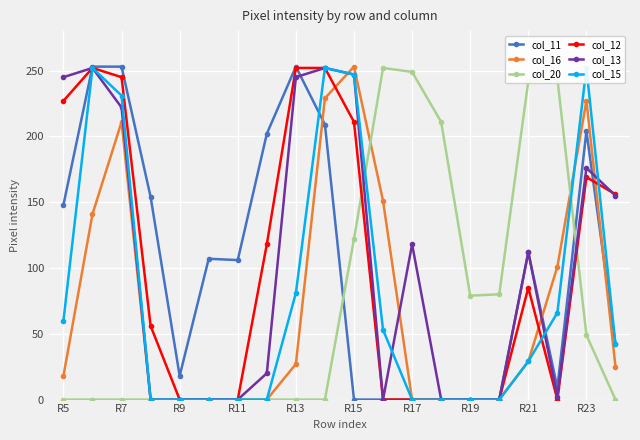

True or false: col_13 has a value of 0 at 13.

True